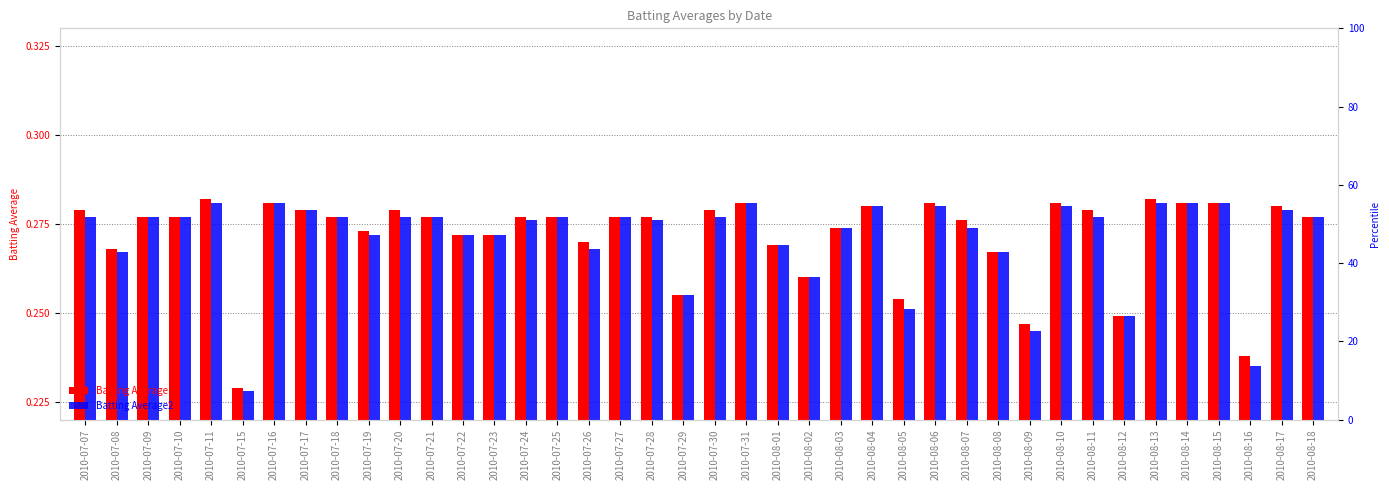

At which category is the sum across all series the highest?

2010-07-11